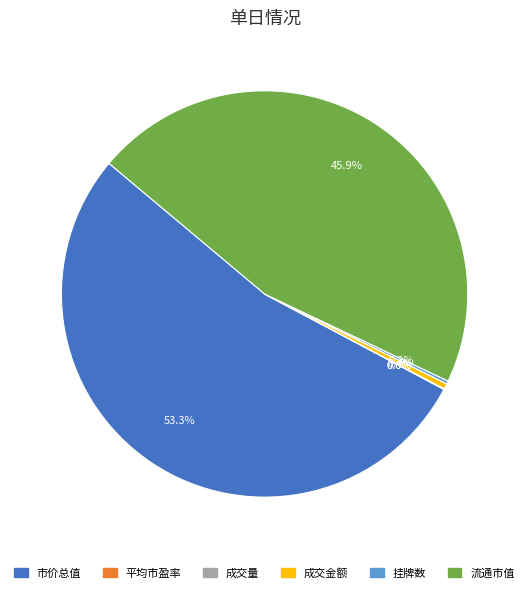

Which category has the biggest portion of the pie?

市价总值